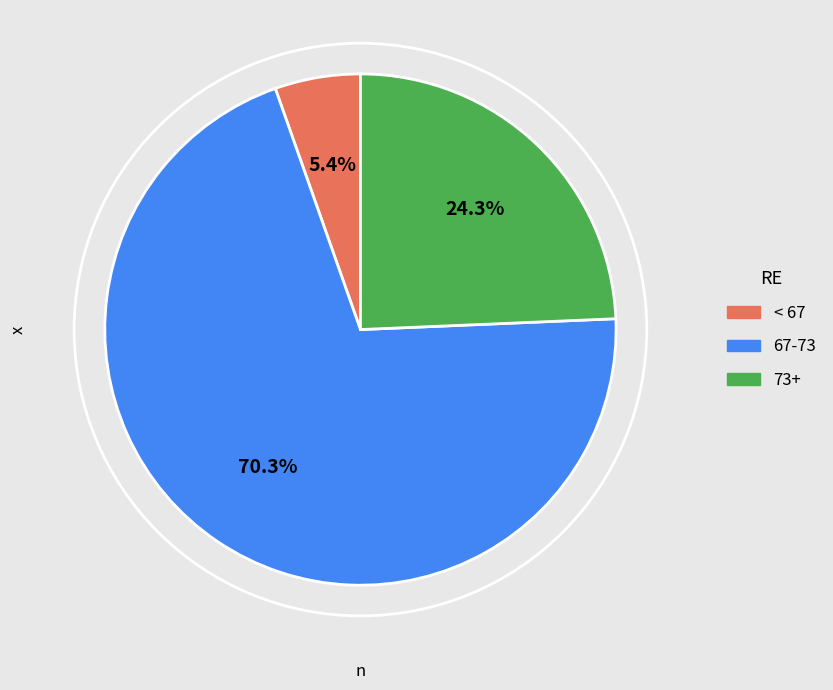

Count the number of slices in the pie.

3